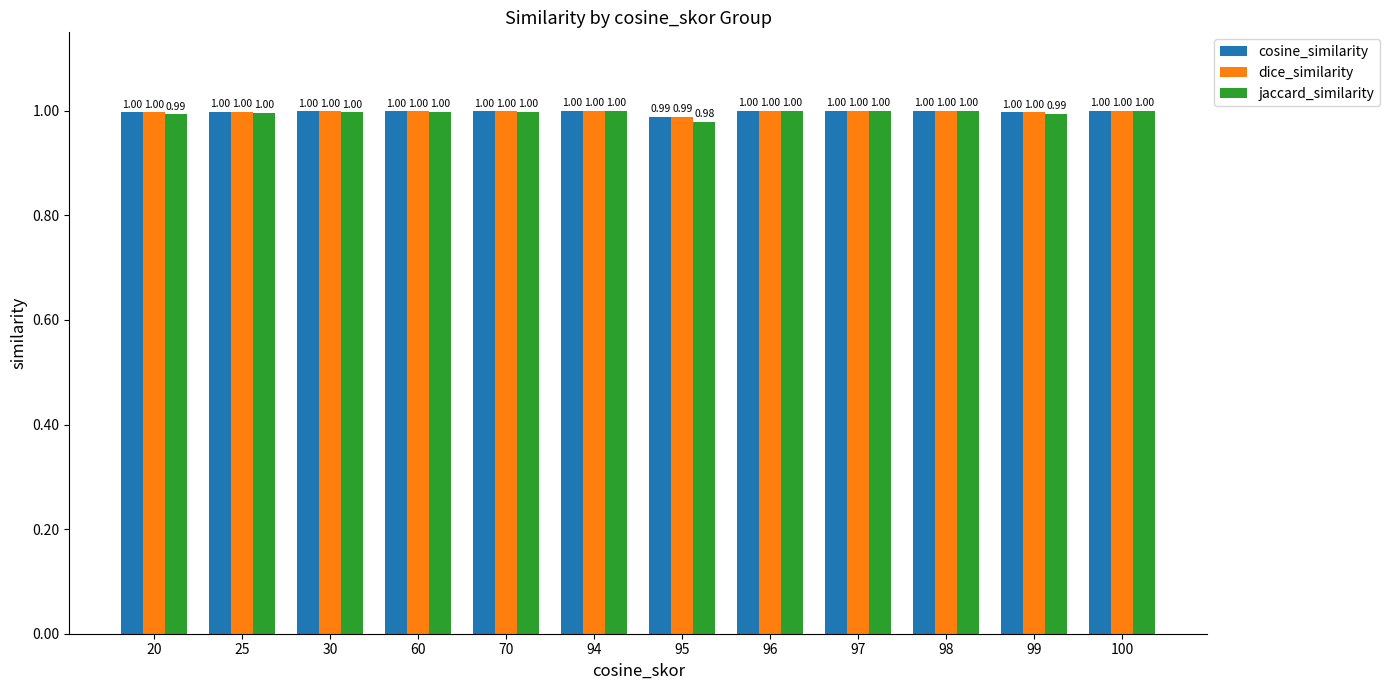

Reading right to left, transcribe all the data shown in this chart.

cosine_similarity: 100=1.0	99=1.0	98=1.0	97=1.0	96=1.0	95=1.0	94=1.0	70=1.0	60=1.0	30=1.0	25=1.0	20=1.0
dice_similarity: 100=1.0	99=1.0	98=1.0	97=1.0	96=1.0	95=1.0	94=1.0	70=1.0	60=1.0	30=1.0	25=1.0	20=1.0
jaccard_similarity: 100=1.0	99=1.0	98=1.0	97=1.0	96=1.0	95=1.0	94=1.0	70=1.0	60=1.0	30=1.0	25=1.0	20=1.0